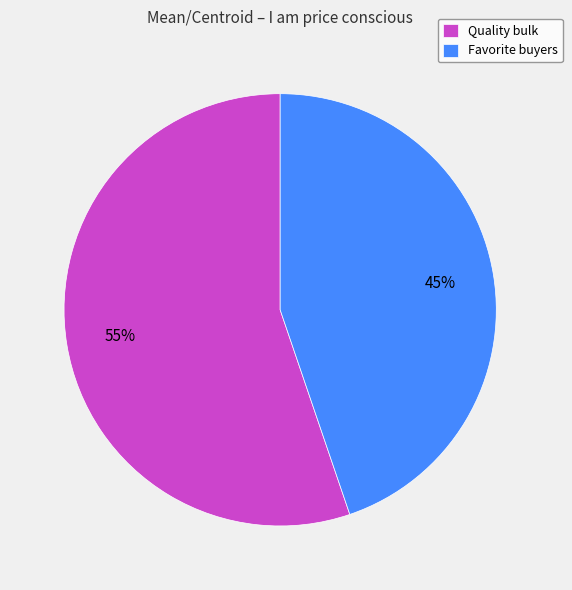

Rank the categories by value from lowest to highest.

Favorite buyers, Quality bulk